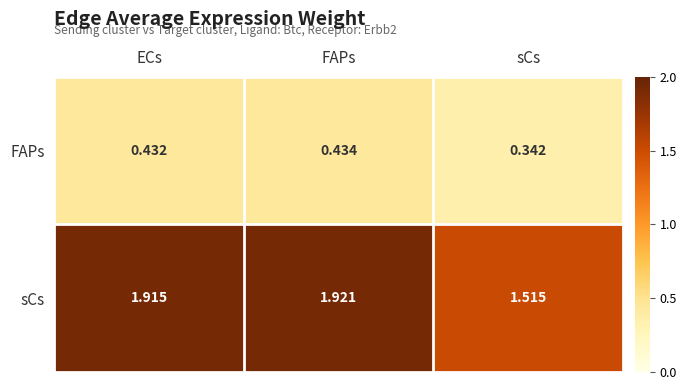

At which category does the chart reach its peak across all series?

FAPs